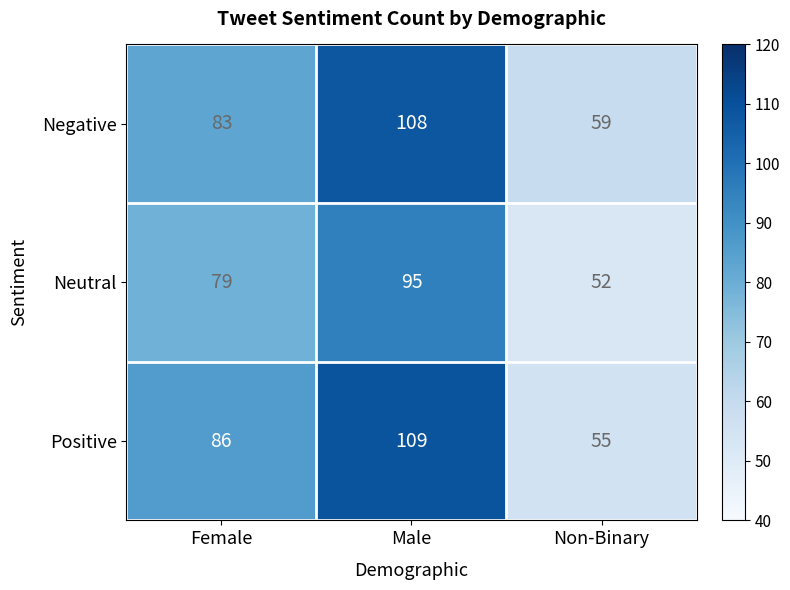

What is the difference between the maximum and minimum values in the Neutral series?

43